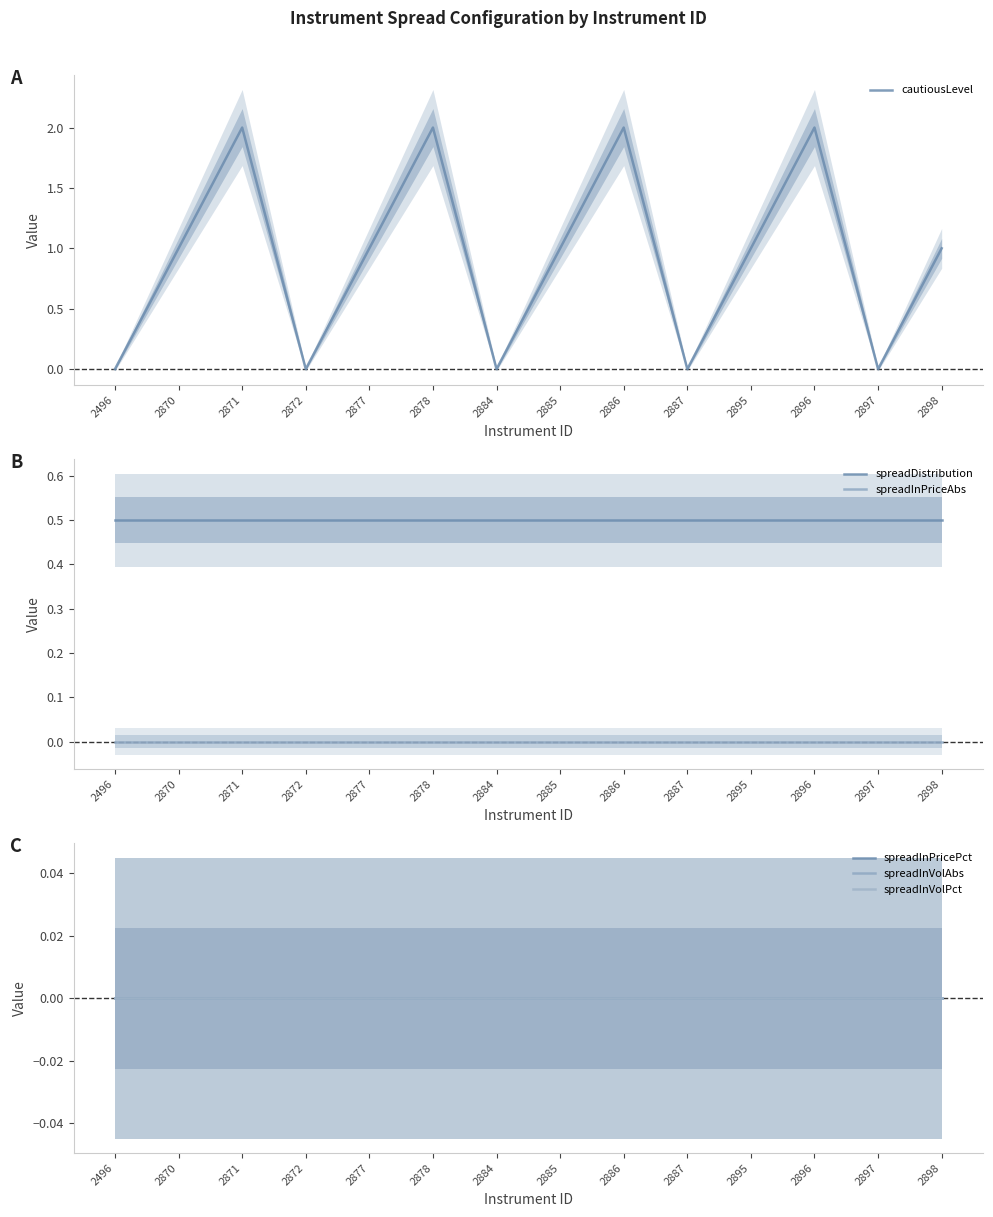

Count the number of categories in the chart.

14